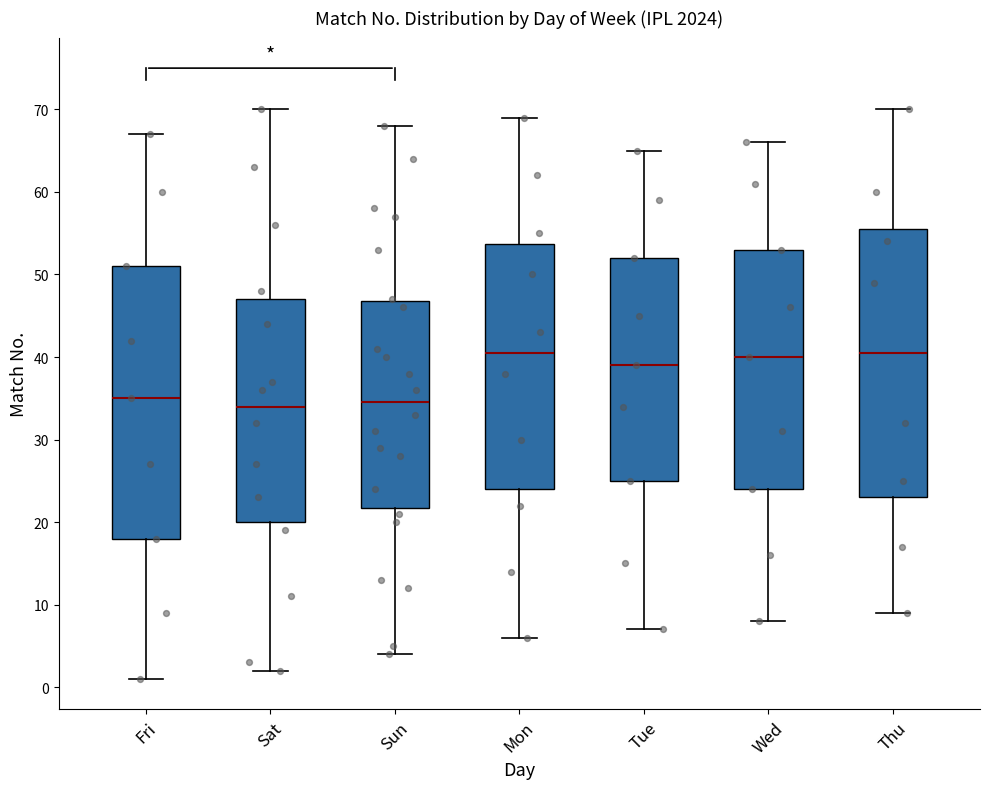

Where does the upper whisker of the box for Sat end on the y-axis? The values are not printed on the chart, so give them approximately, as read against the axis.

70